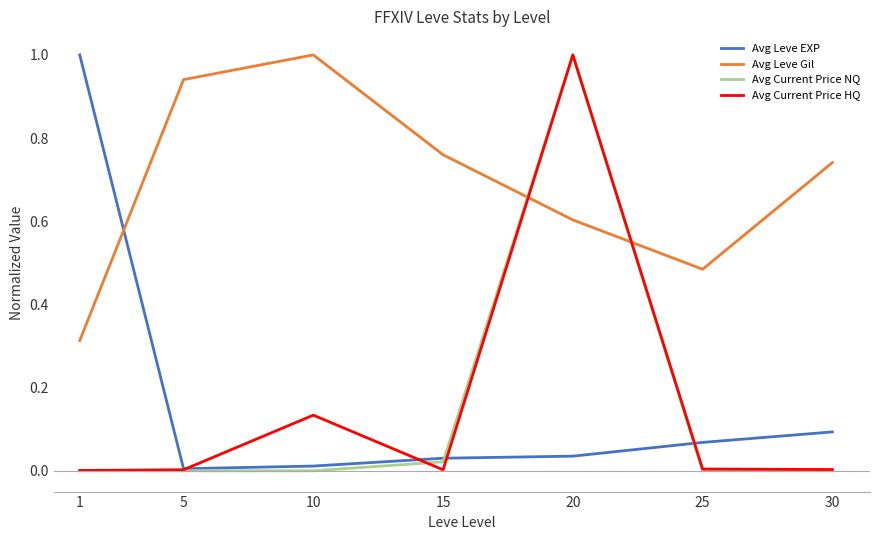

What is the maximum value for Avg Leve Gil?

1.0